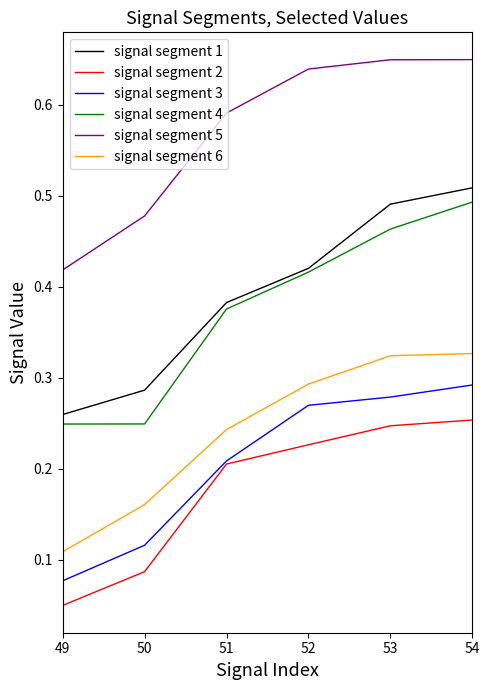

True or false: signal segment 1 and signal segment 3 intersect in this chart.

False